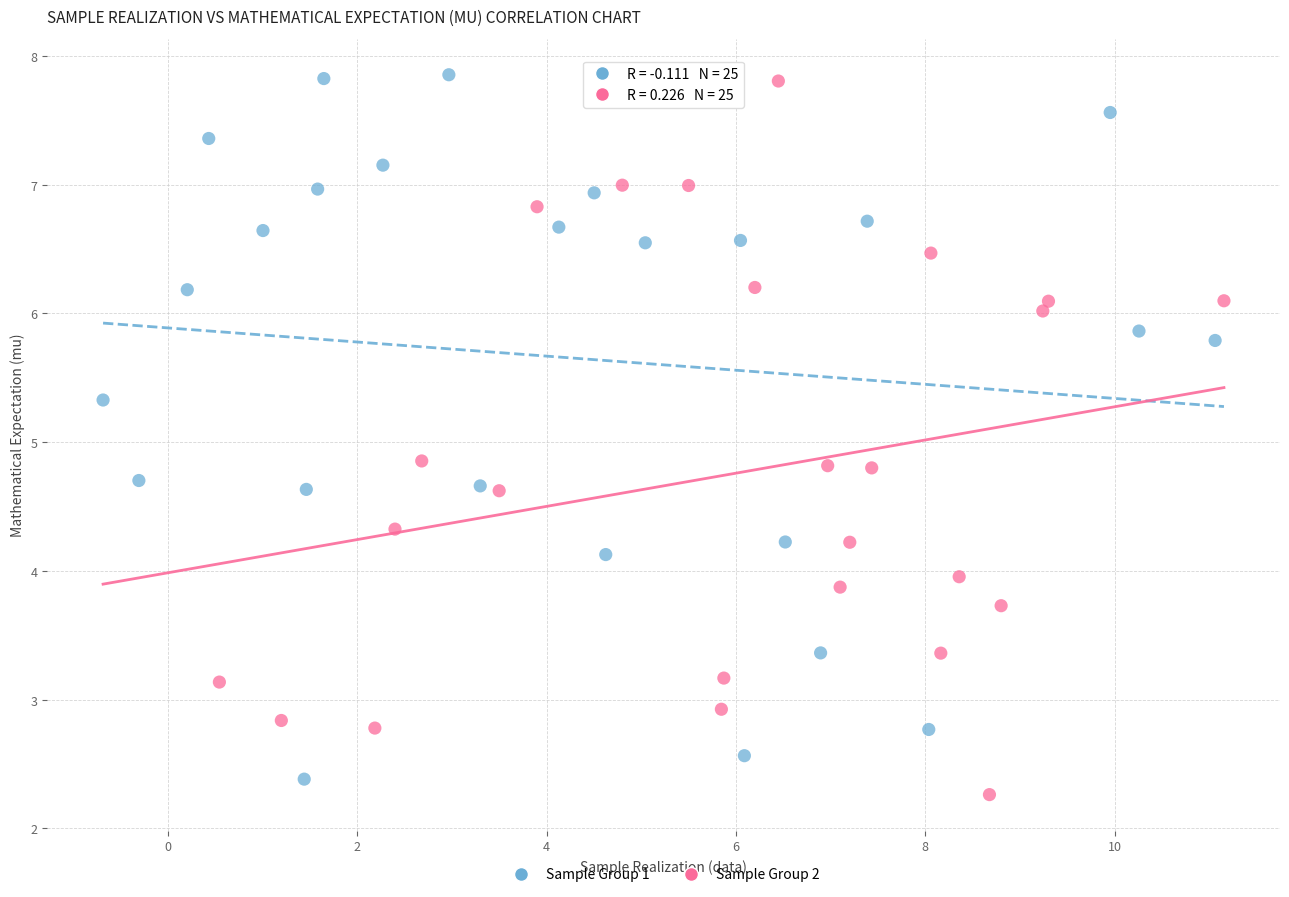

What are all the series names shown in the legend?

Sample Group 1, Sample Group 2